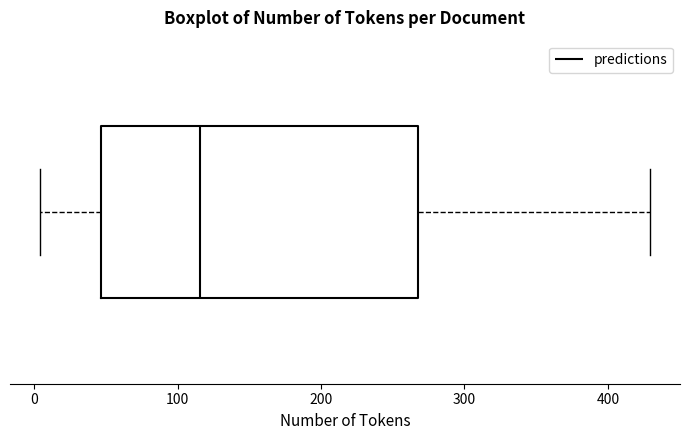

Where is the right edge of the box on the x-axis? The values are not printed on the chart, so give them approximately, as read against the axis.

270